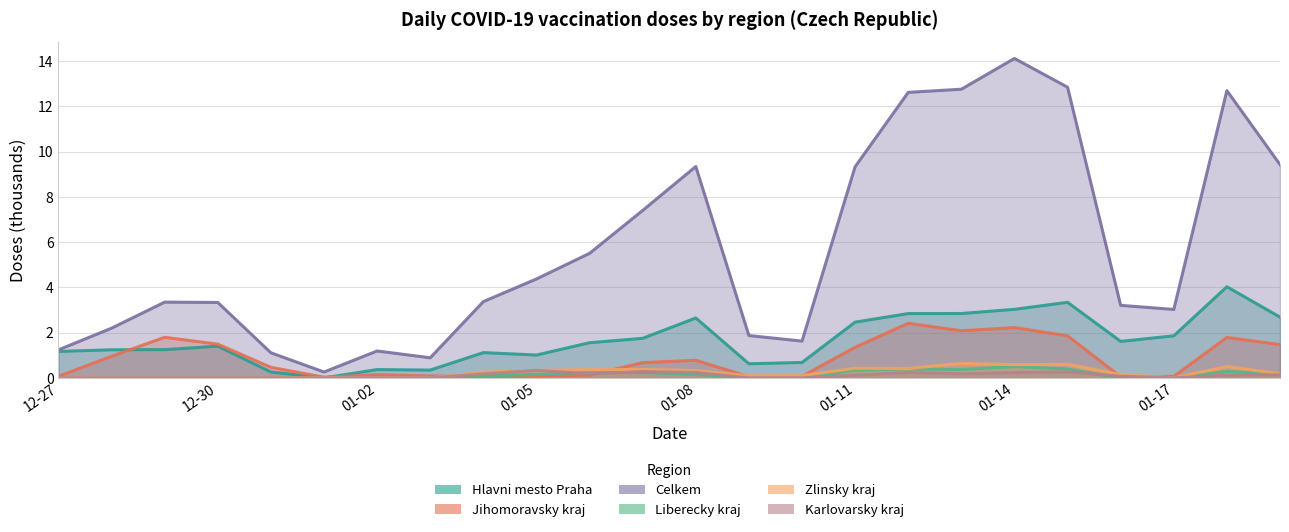

What is the sum of the Hlavni mesto Praha values at 2020-12-29 and 2021-01-18?

5.3